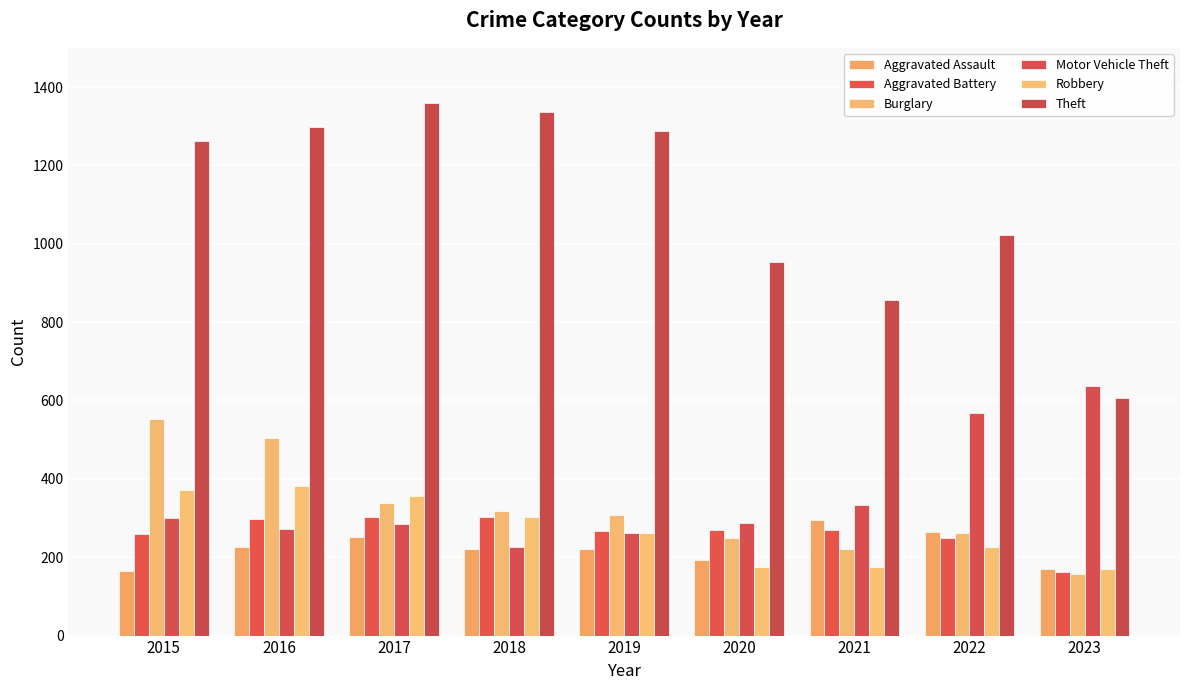

What is the minimum value shown in the chart?

157